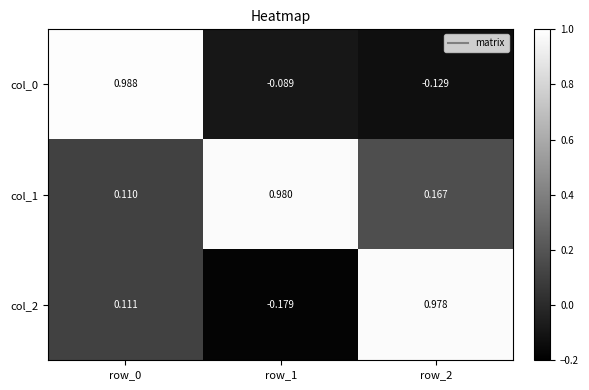

At how many categories does at least one series exceed 0?

3